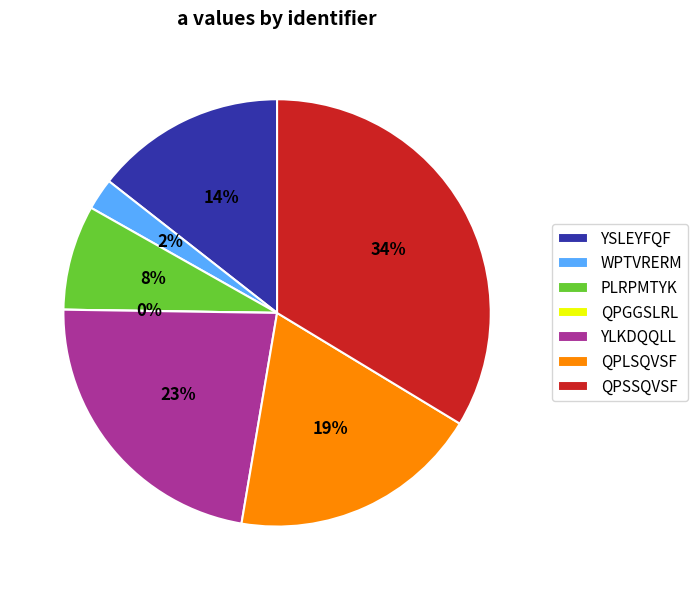

How many segments does this pie chart have?

7